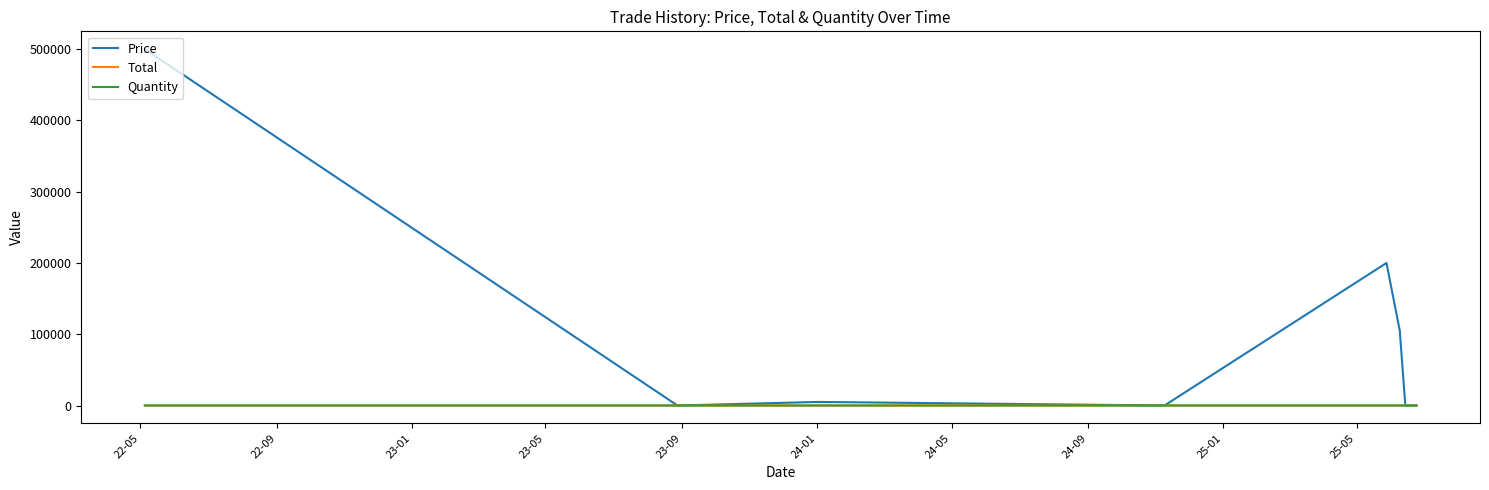

Which series has the largest total across all categories?

Price